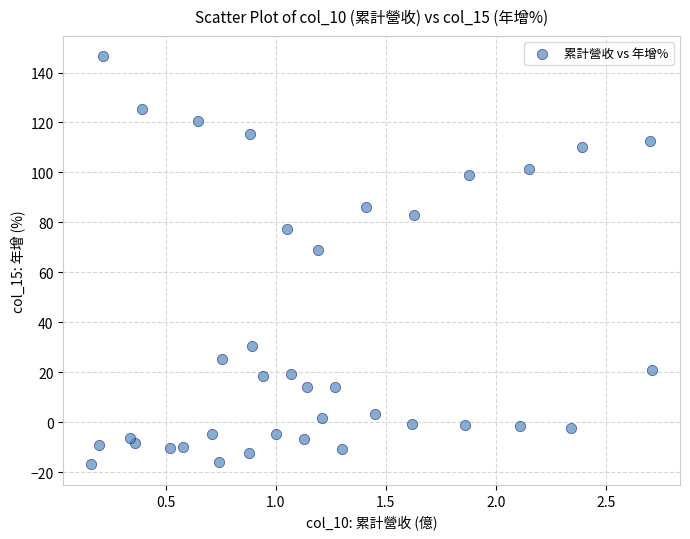

What Y value in the scatter plot is closest to 64?

69.0